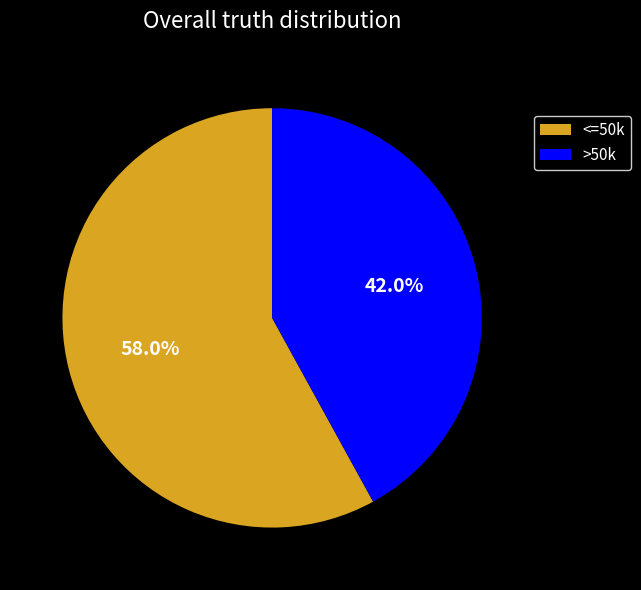

What is the smallest slice in the pie chart?

>50k